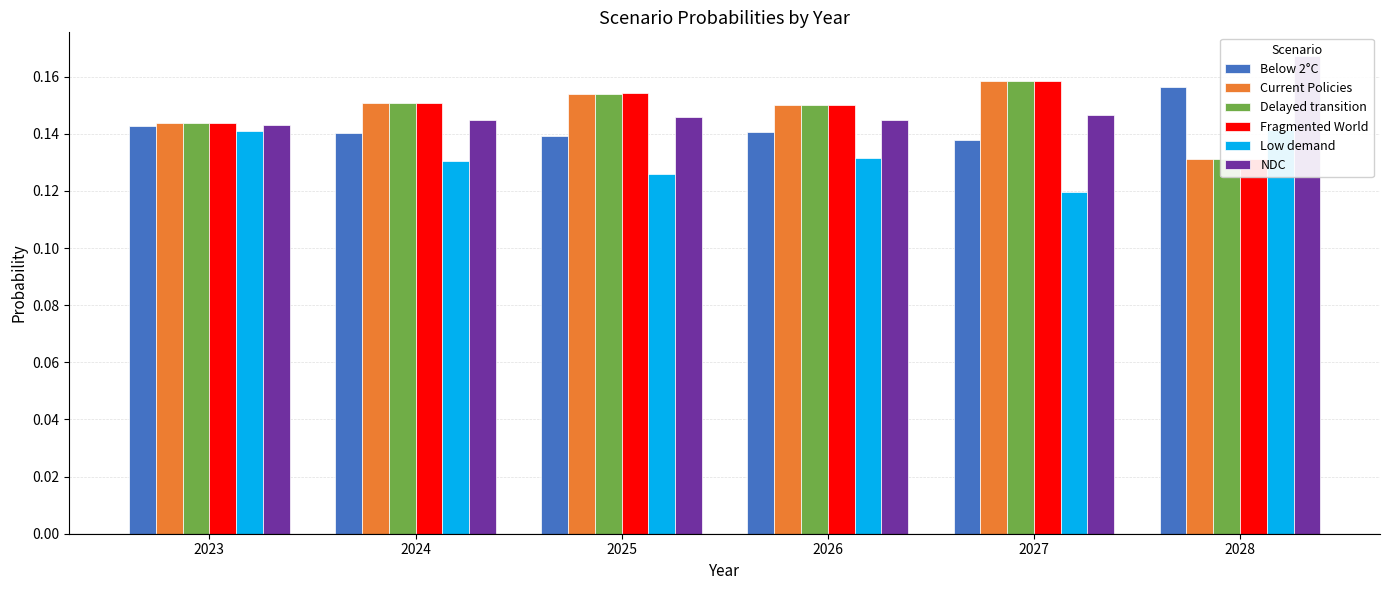

What is the sum of the Delayed transition values at 2025 and 2023?

0.3